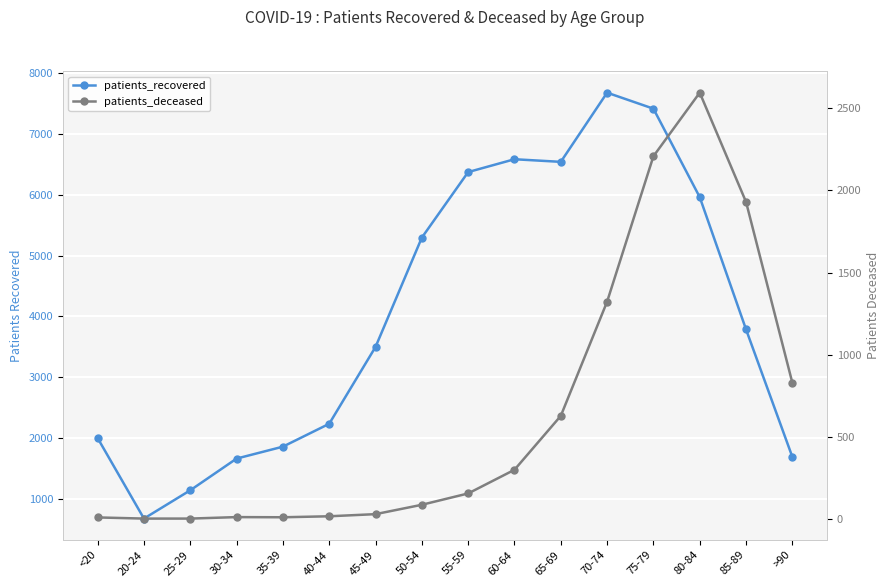

Between 25-29 and 80-84, which is larger?

80-84